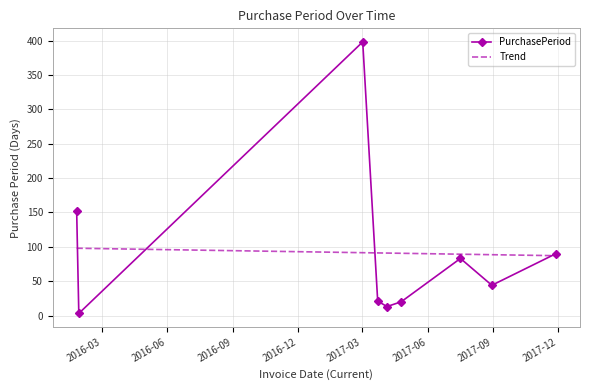

At which label is the value closest to 200?

2016-01-26